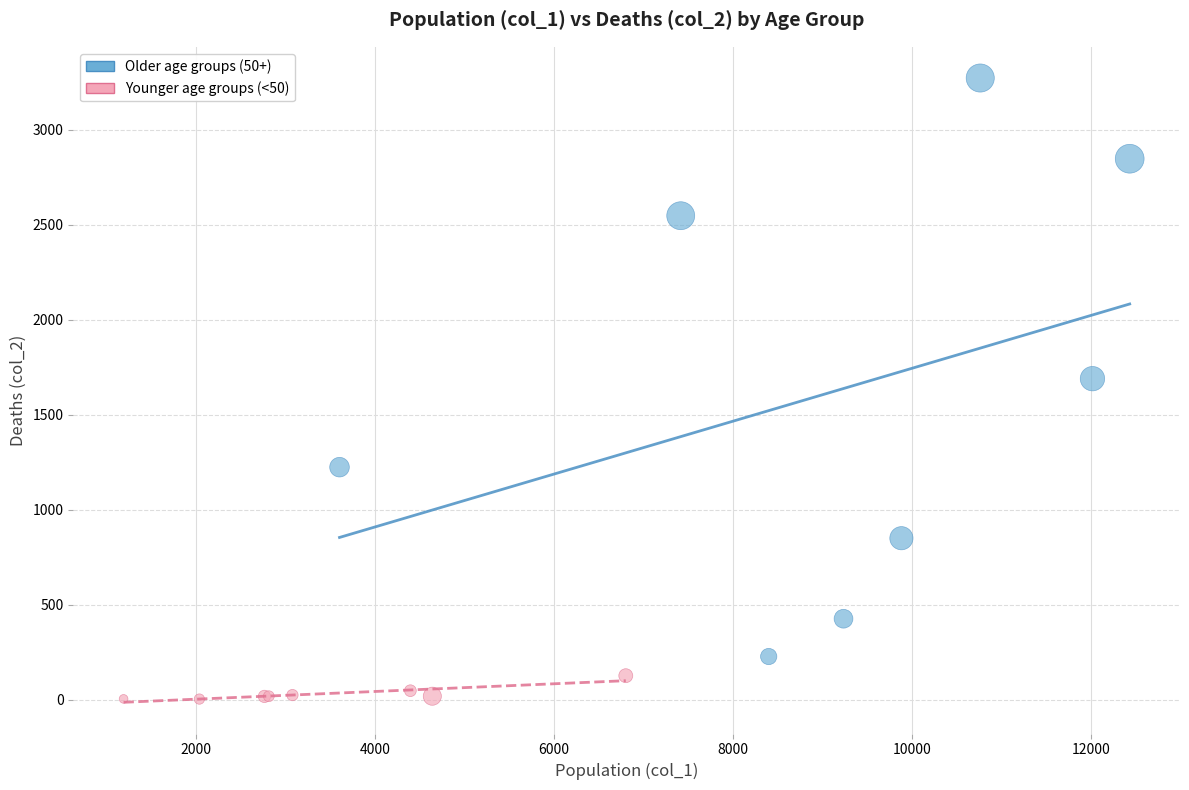

Which series has the largest Y range (max minus min)?

Older age groups (50+)